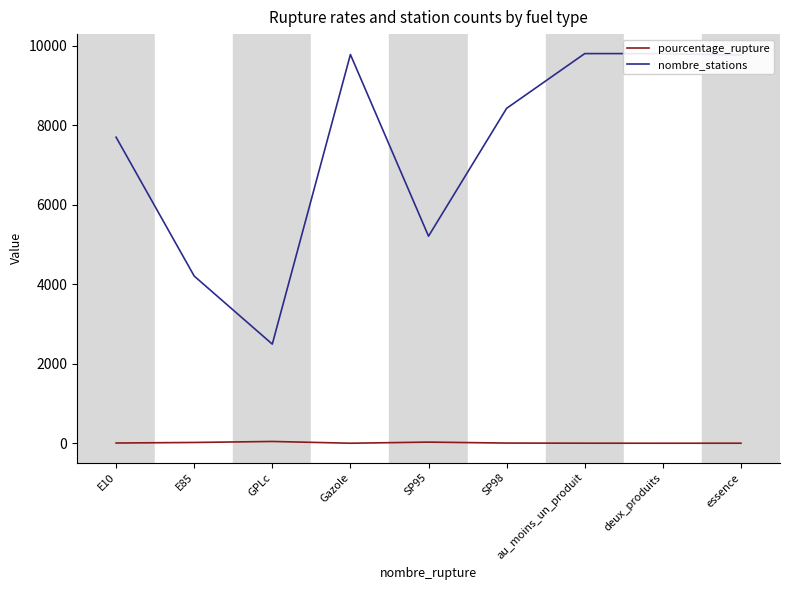

True or false: pourcentage_rupture and nombre_stations intersect in this chart.

False